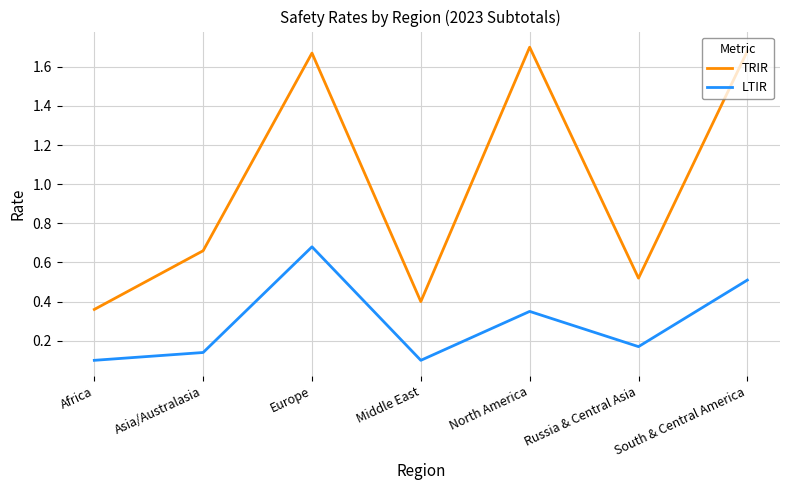

True or false: LTIR and TRIR intersect in this chart.

False